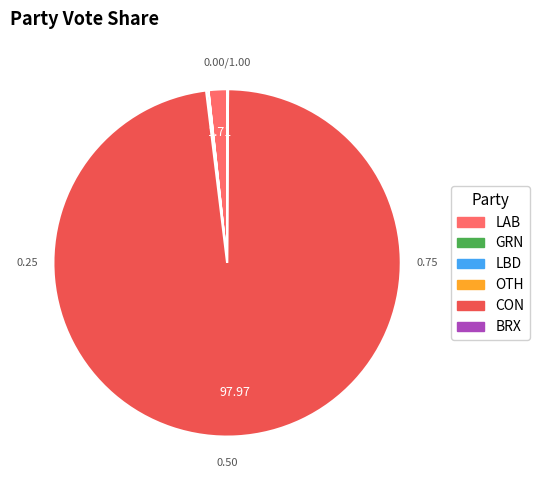

Is it true that LBD is 0% of the pie?

True